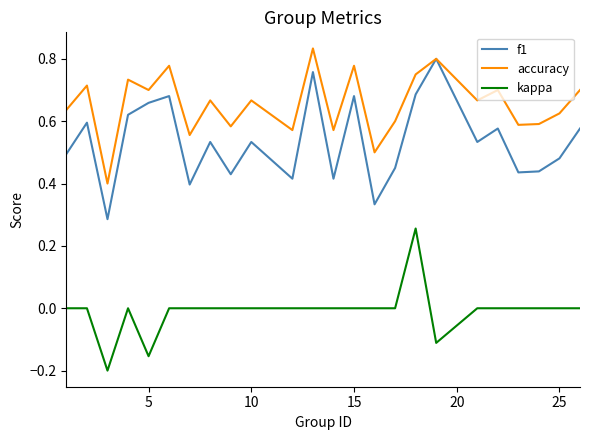

What is the sum of all accuracy values?

15.7